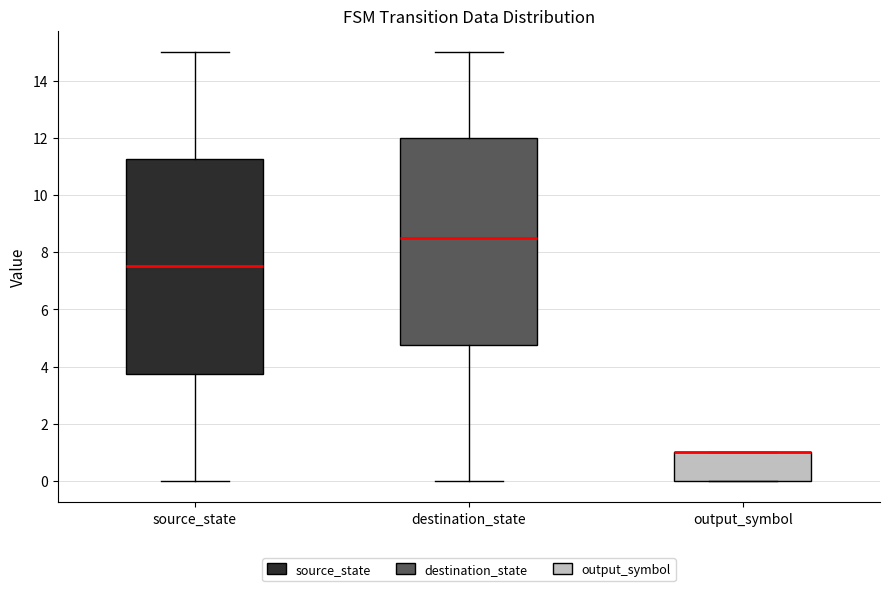

Where is the lower edge of the box for destination_state on the y-axis? The values are not printed on the chart, so give them approximately, as read against the axis.

4.8